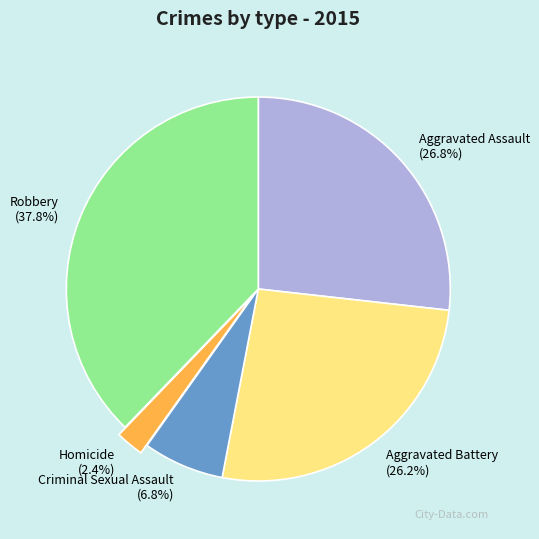

Is the sum of Homicide and Aggravated Battery greater than half?

No